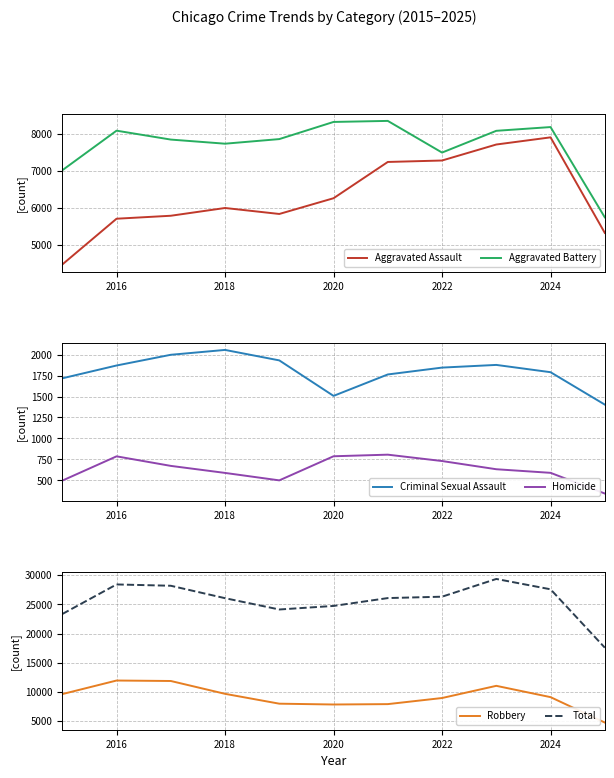

What is the lowest value of the Total series?

17592